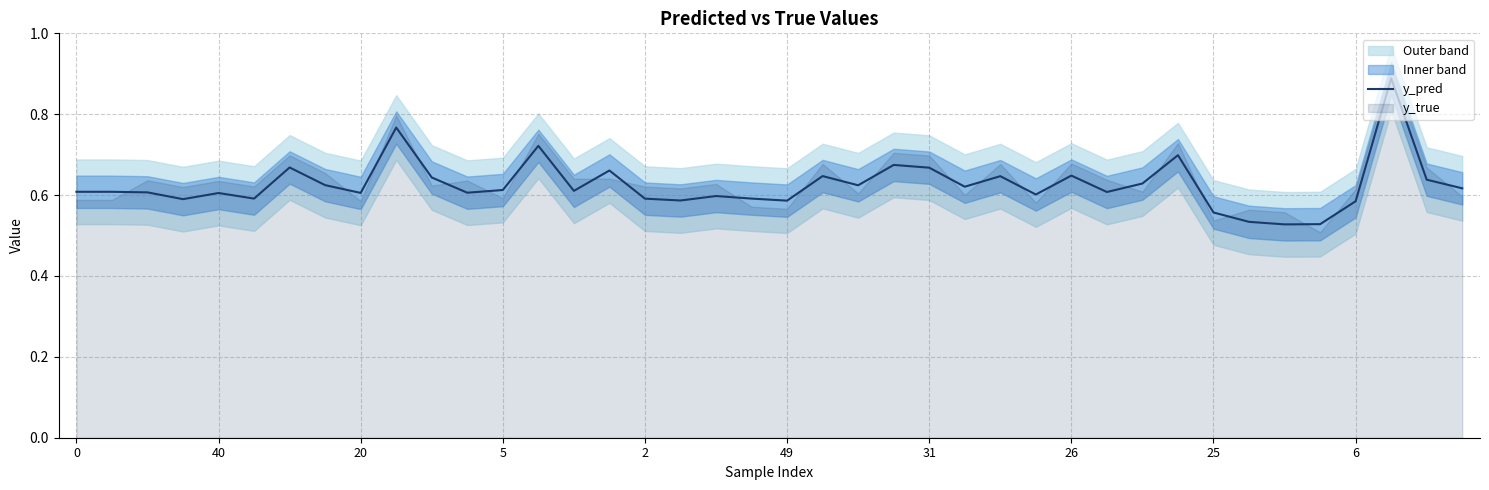

Reading left to right, transcribe all the data shown in this chart.

0.6	0.6	0.6	0.6	0.6	0.6	0.7	0.6	0.6	0.8	0.6	0.6	0.6	0.7	0.6	0.7	0.6	0.6	0.6	0.6	0.6	0.6	0.6	0.7	0.7	0.6	0.6	0.6	0.6	0.6	0.6	0.7	0.6	0.5	0.5	0.5	0.6	0.9	0.6	0.6